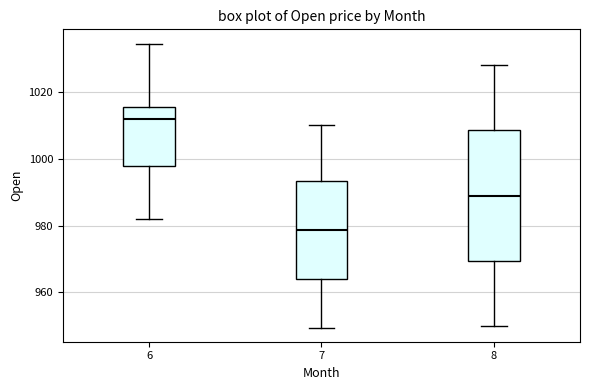

Where does the lower whisker of the box at x = 8 end on the y-axis? The values are not printed on the chart, so give them approximately, as read against the axis.

950